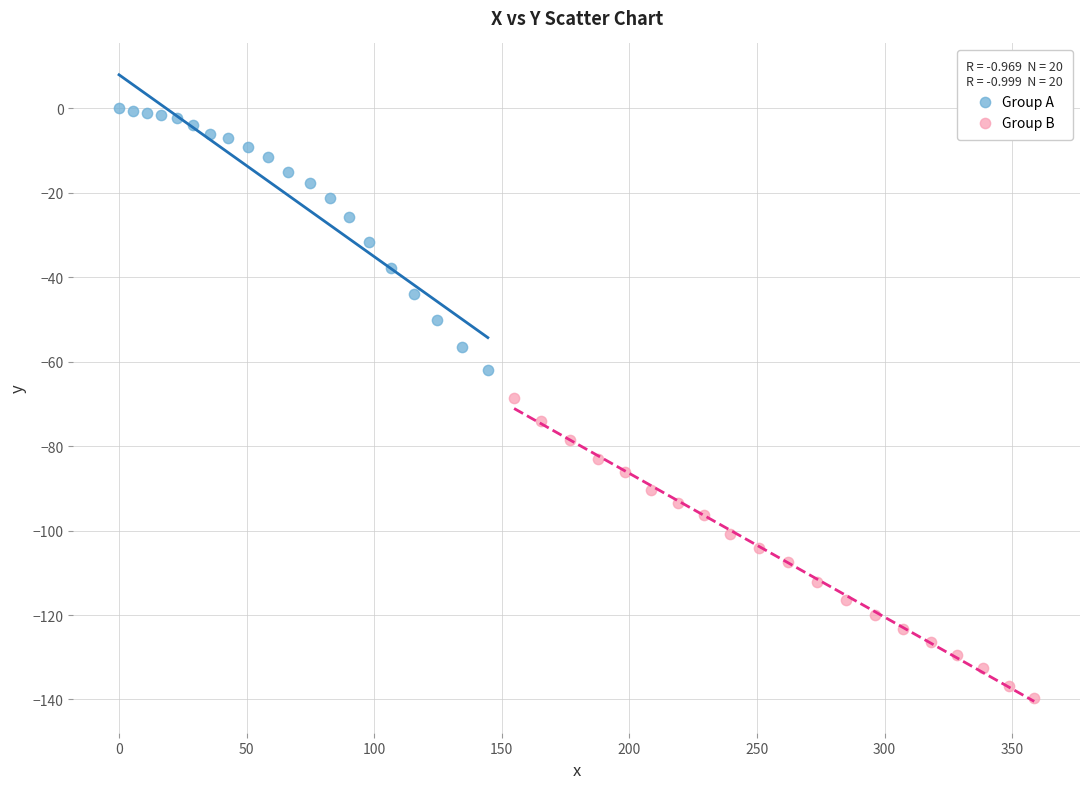

Which series contains the lowest Y value?

Group B